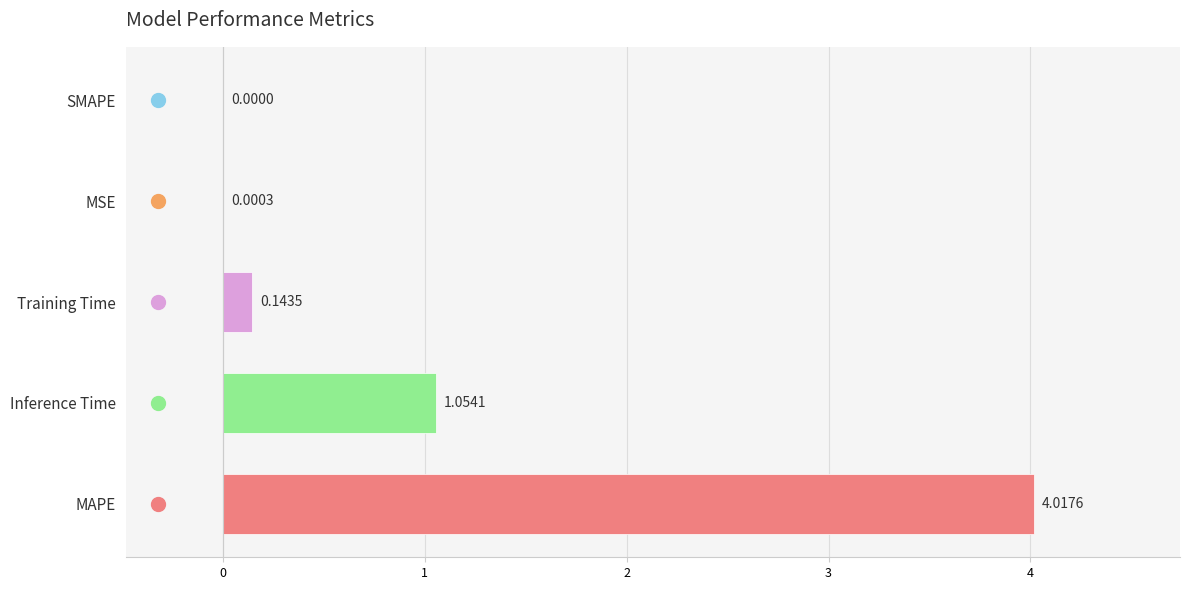

Does the chart contain stacked bars?

No